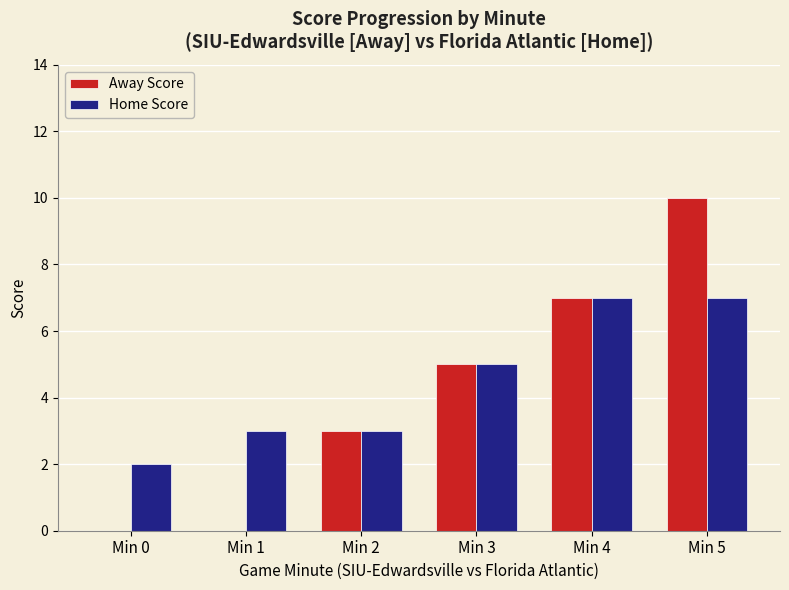

True or false: Away Score has a value of 0 at Min 1.

True